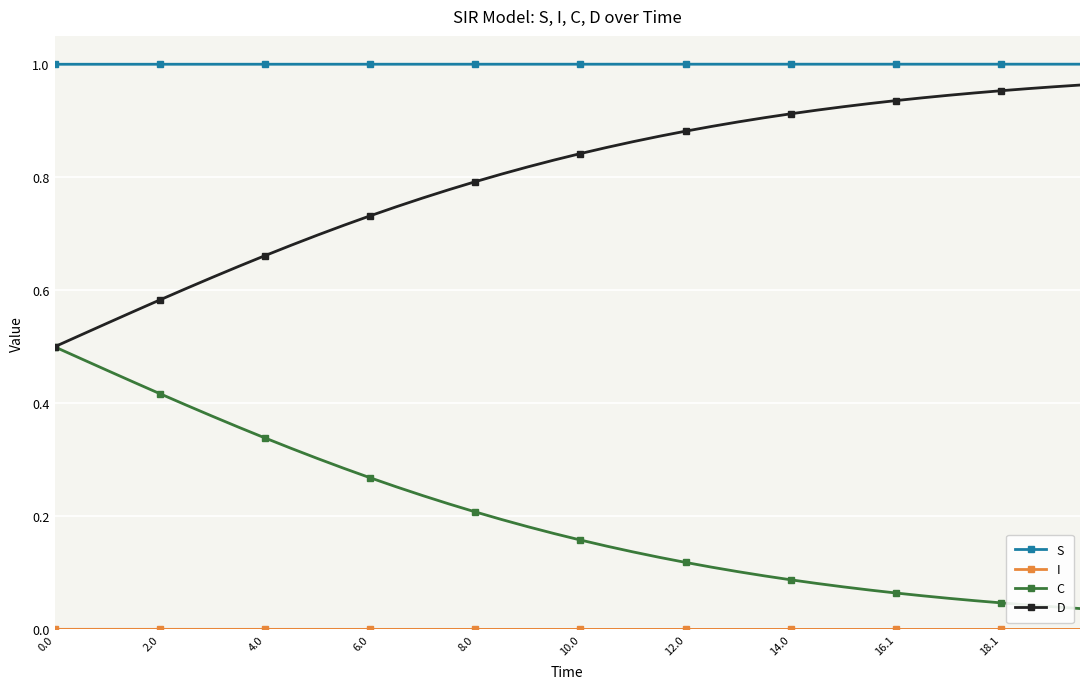

Which series has the largest total across all categories?

S